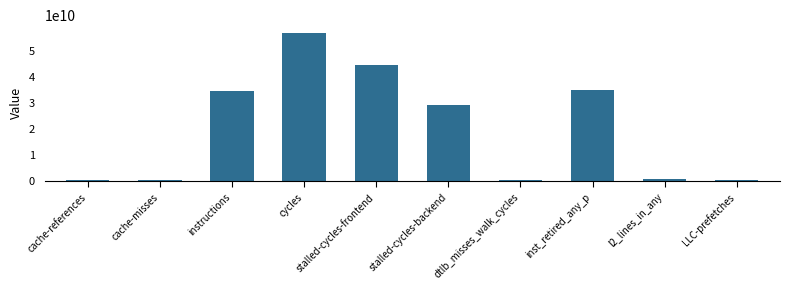

At which category does the chart reach its peak across all series?

cycles